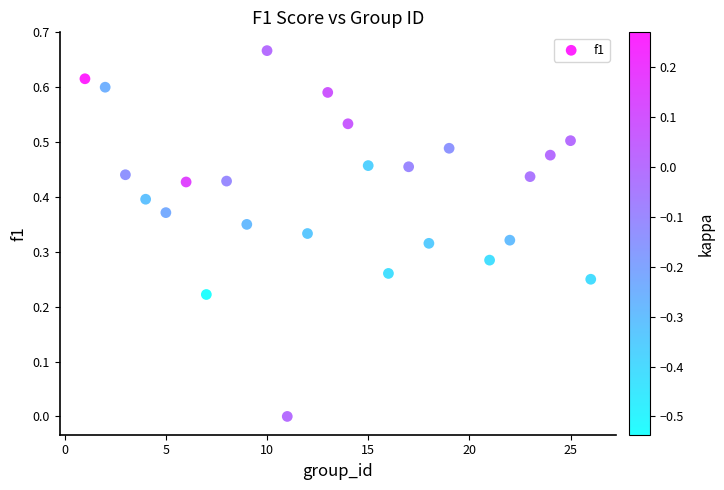

What is the range of X values (max minus min)?

25.0